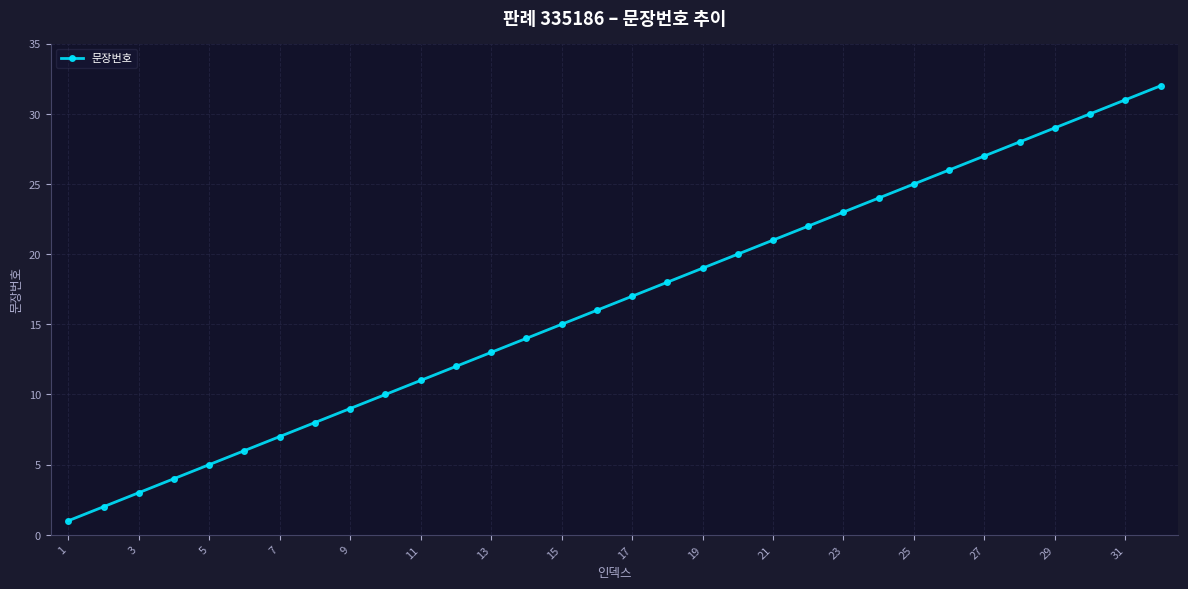

What is the sum of all values?

528